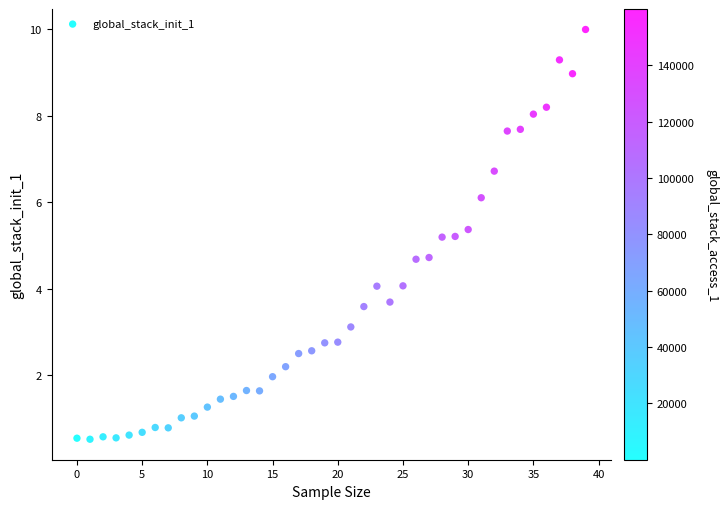

What is the range of Y values (max minus min)?

9.5